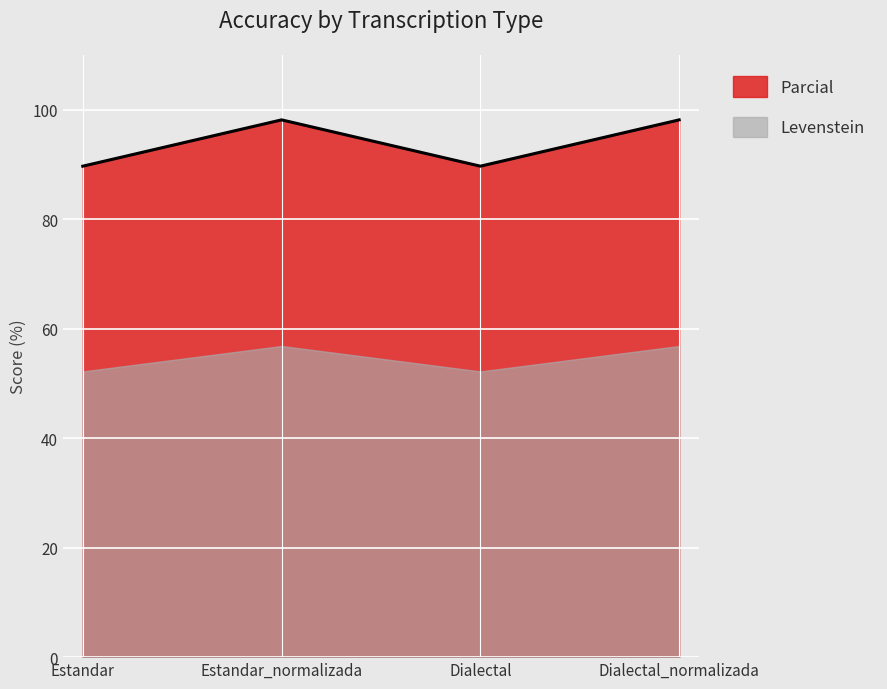

Which has a higher value, Estandar_normalizada or Estandar?

Estandar_normalizada